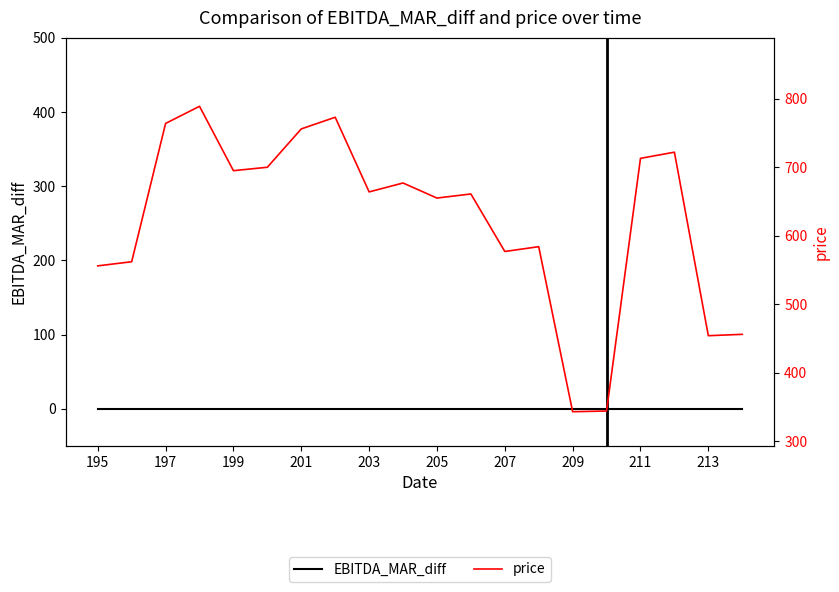

Rank the series at 197 from highest to lowest value.

price, EBITDA_MAR_diff